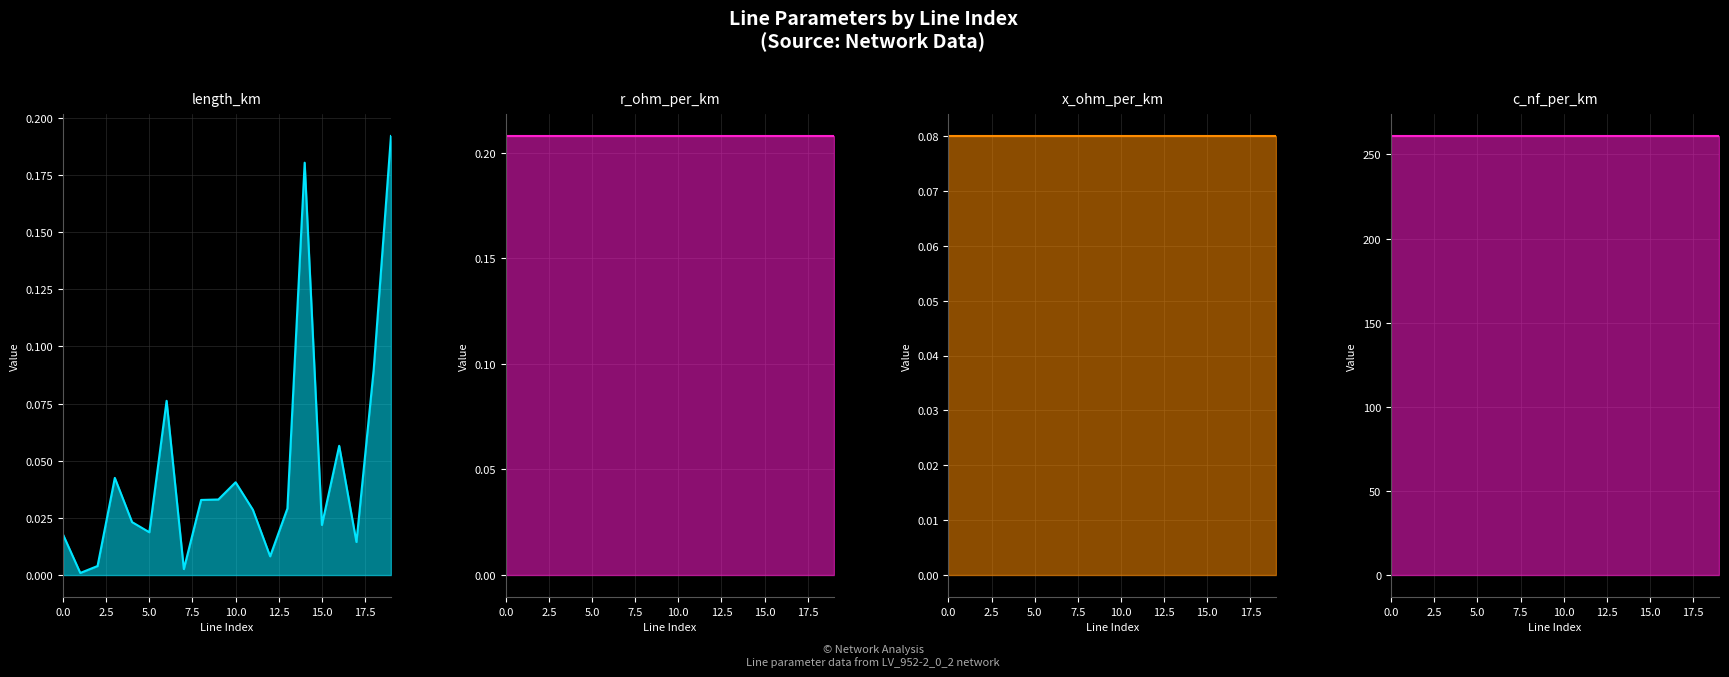

Count the number of categories in the chart.

20